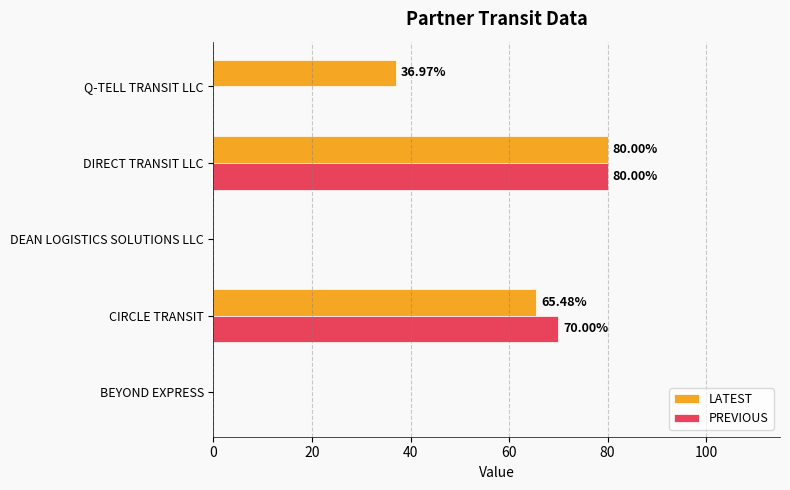

Which series has the largest total across all categories?

LATEST